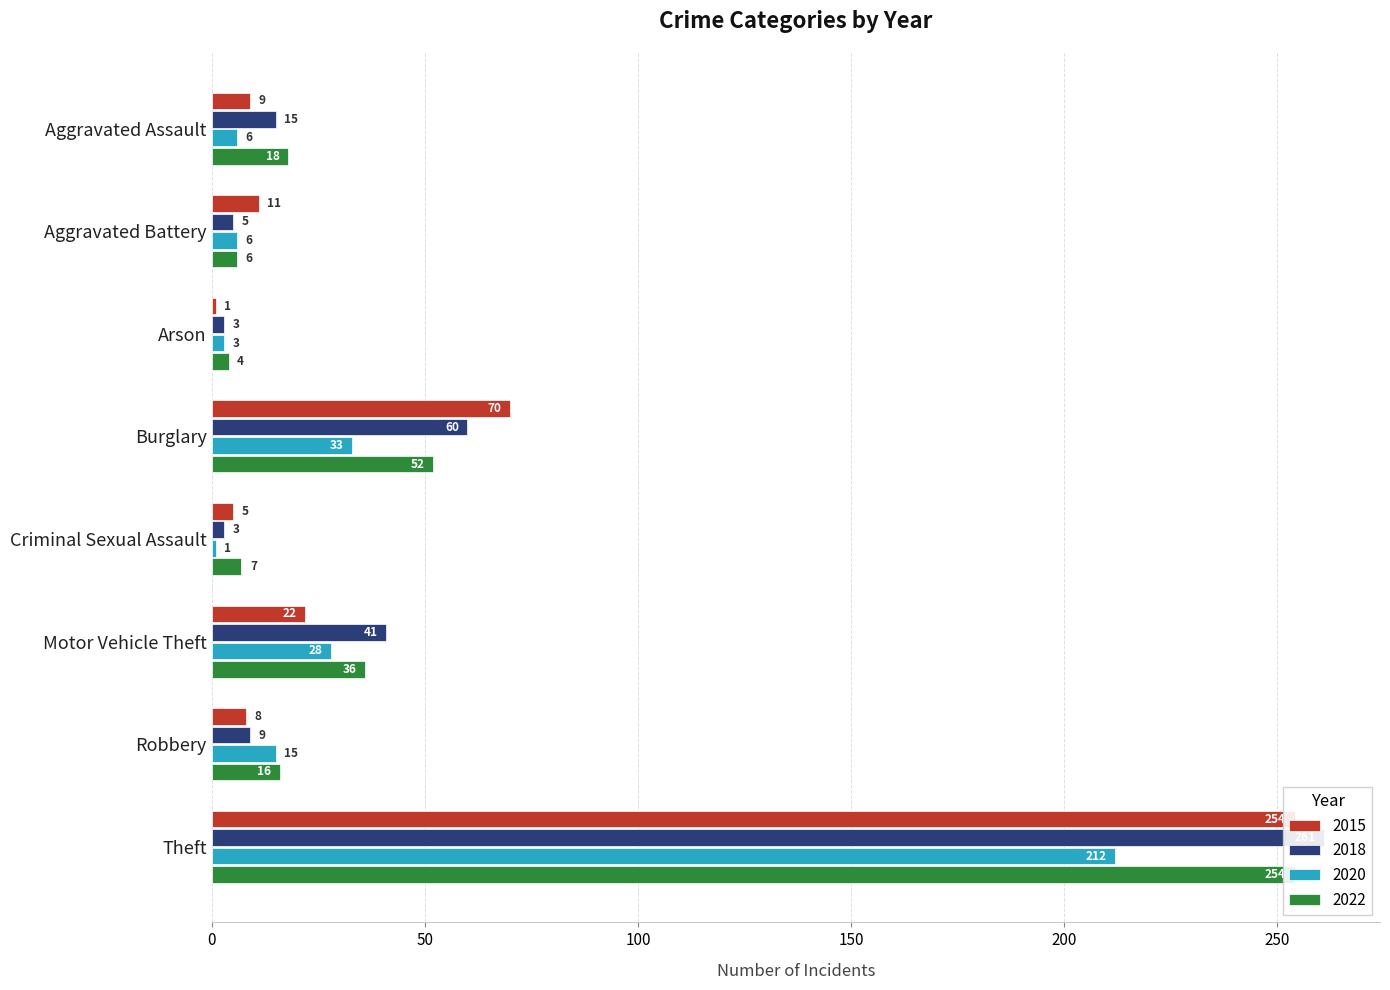

At which label does 2022 reach its peak?

Theft